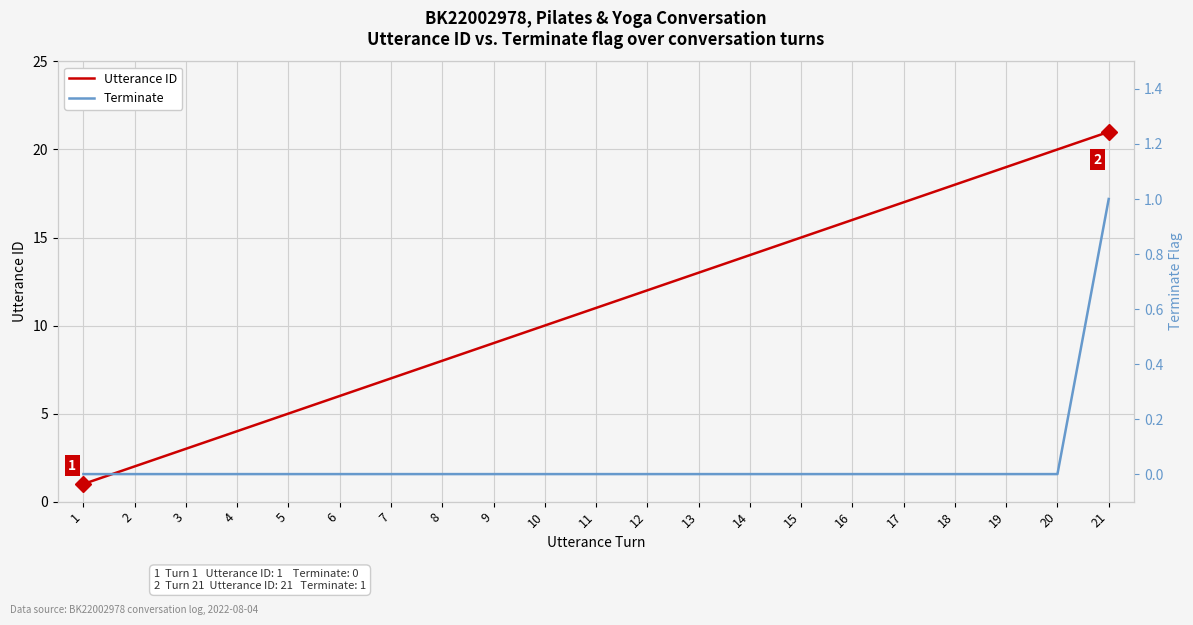

What is the value of the Utterance ID point at the 13th from the left?

13